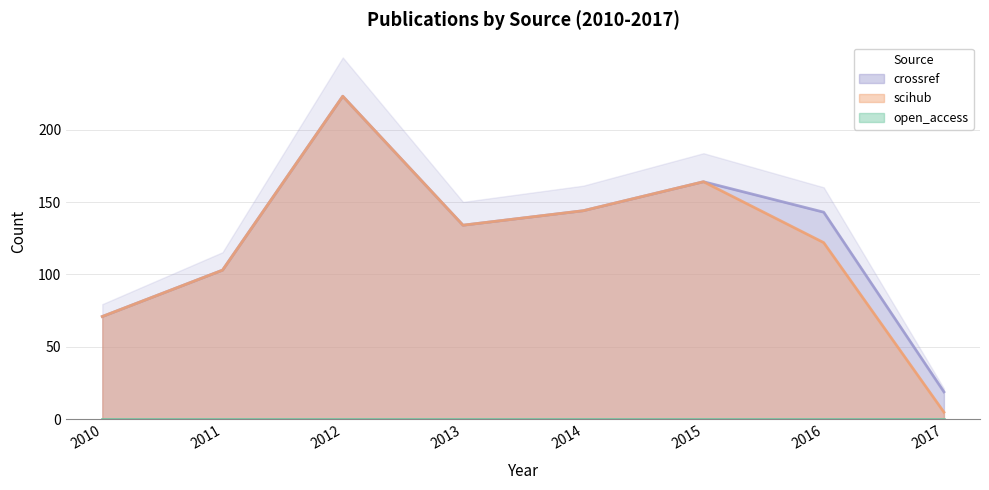

What is the lowest value of the crossref series?

19